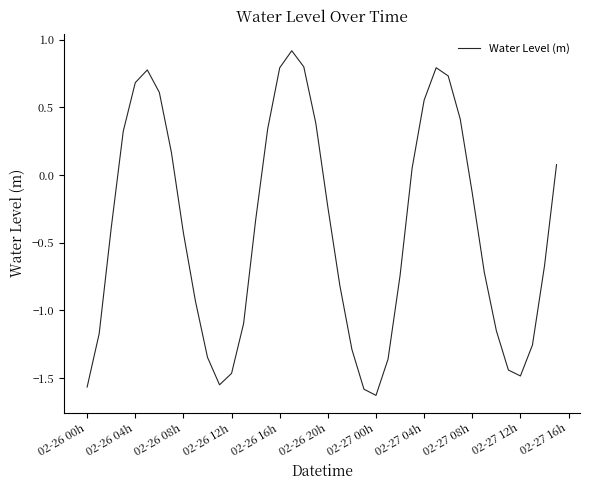

Does the chart have visible grid lines?

No